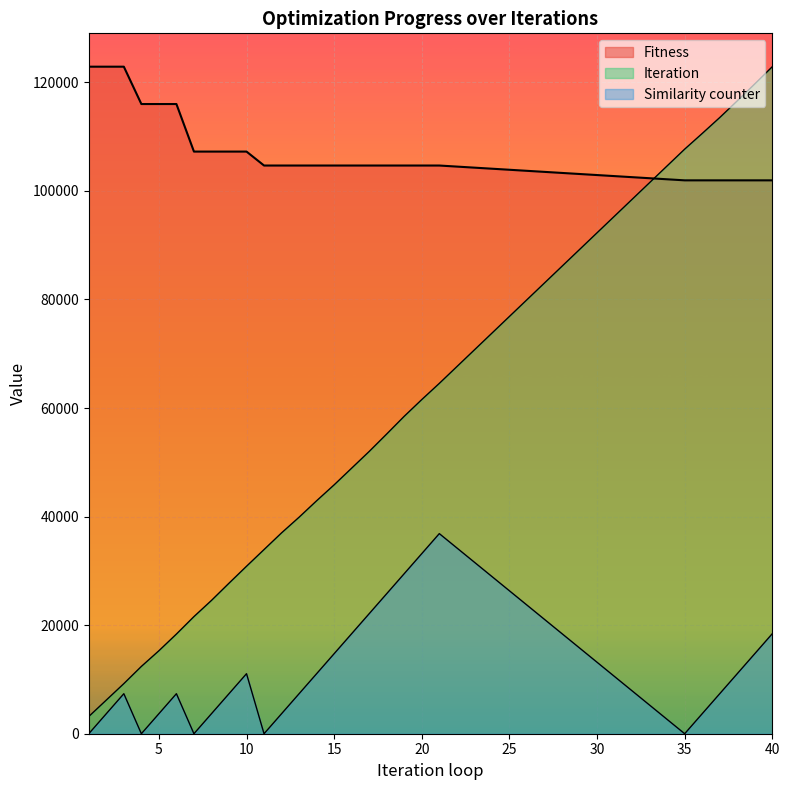

True or false: Iteration has a value of 21577.9 at 7.

True